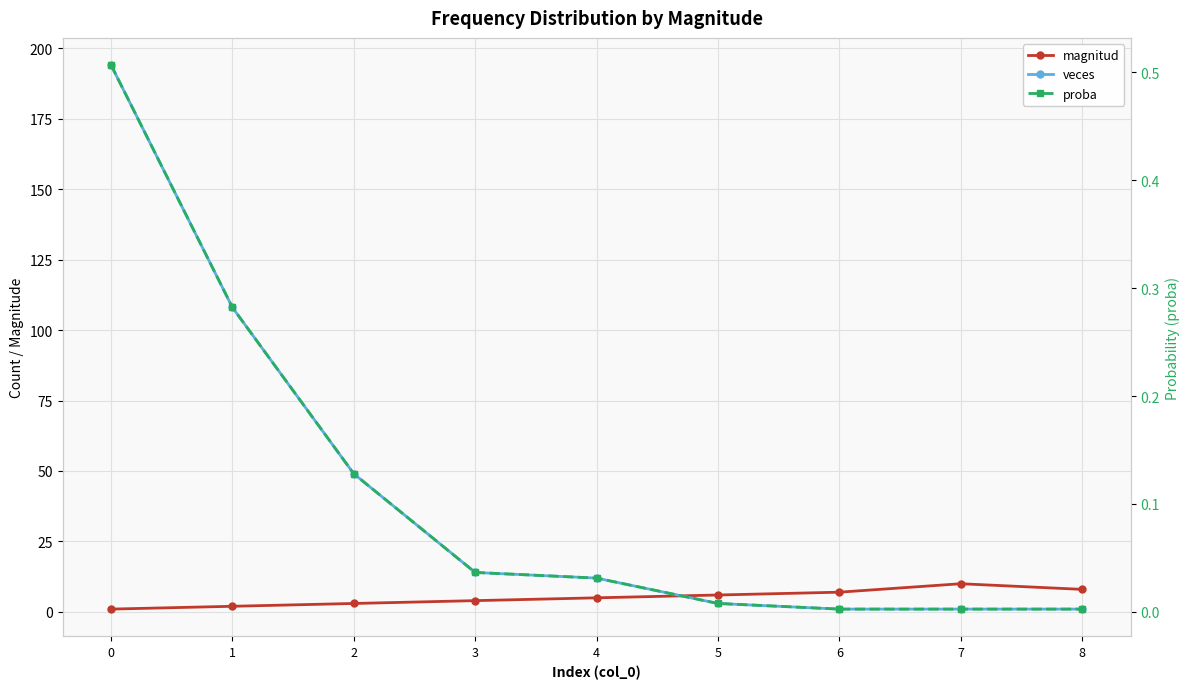

True or false: magnitud and proba intersect in this chart.

False